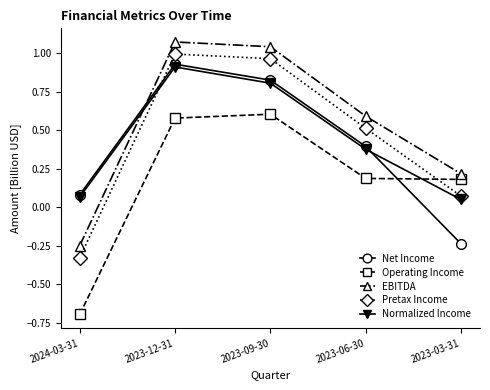

Which category has the lowest value across all series?

2024-03-31